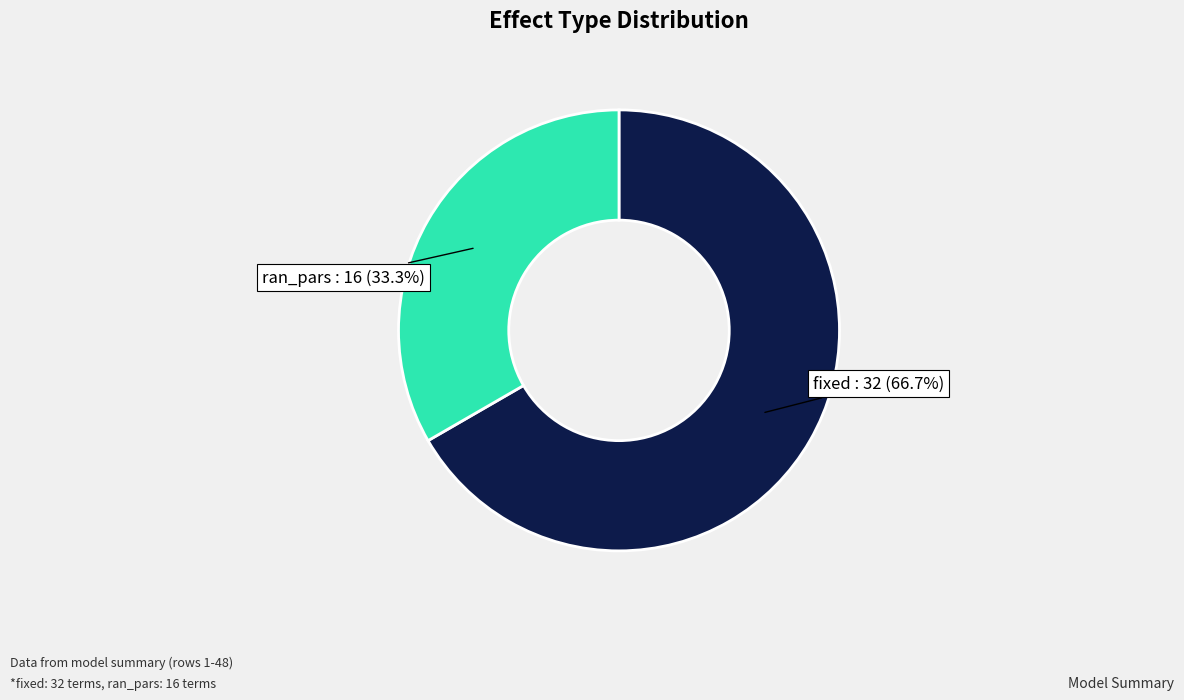

Is there a majority slice in this chart?

Yes